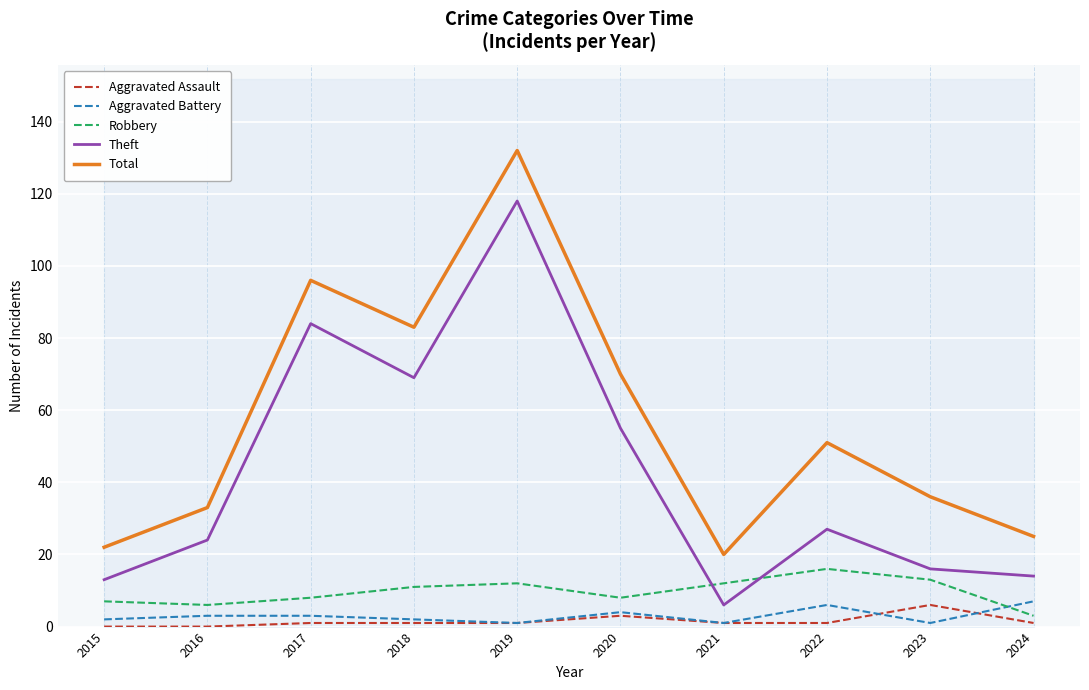

Is the value of Aggravated Battery at 2018 greater than the value of Aggravated Assault at 2023?

No